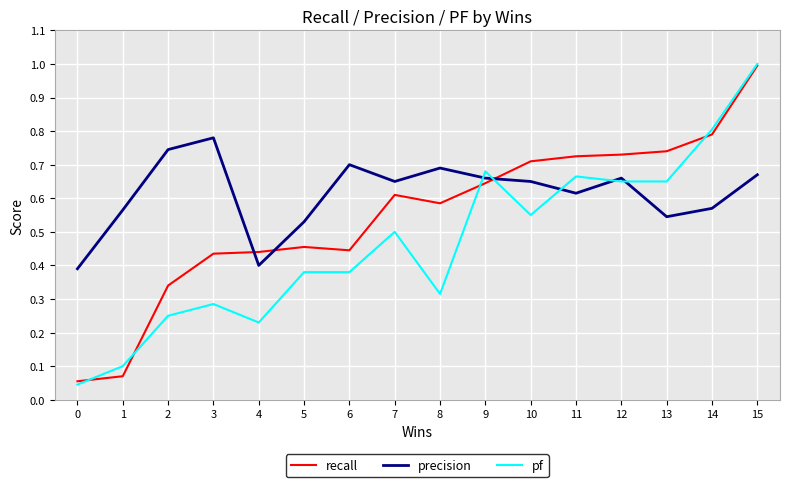

At 13, list the series in order from smallest to largest.

precision, pf, recall